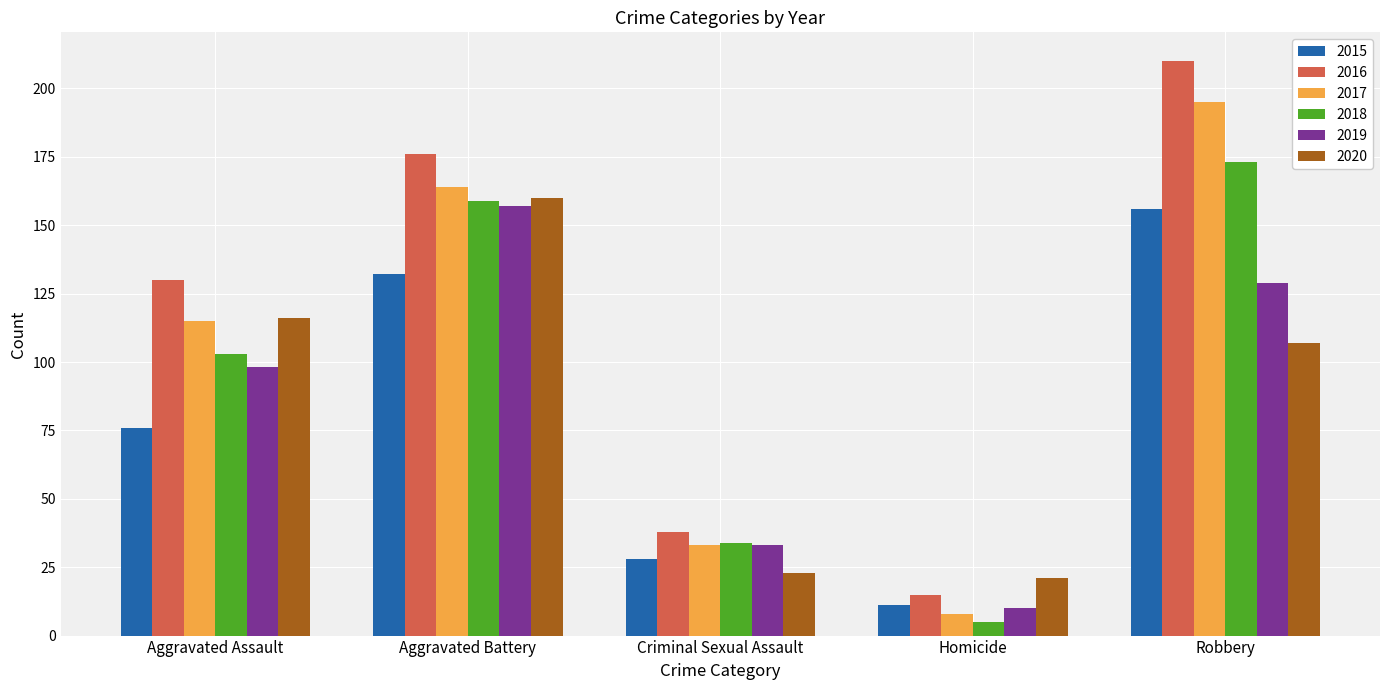

Reading right to left, transcribe all the data shown in this chart.

2015: Robbery=156	Homicide=11	Criminal Sexual Assault=28	Aggravated Battery=132	Aggravated Assault=76
2016: Robbery=210	Homicide=15	Criminal Sexual Assault=38	Aggravated Battery=176	Aggravated Assault=130
2017: Robbery=195	Homicide=8	Criminal Sexual Assault=33	Aggravated Battery=164	Aggravated Assault=115
2018: Robbery=173	Homicide=5	Criminal Sexual Assault=34	Aggravated Battery=159	Aggravated Assault=103
2019: Robbery=129	Homicide=10	Criminal Sexual Assault=33	Aggravated Battery=157	Aggravated Assault=98
2020: Robbery=107	Homicide=21	Criminal Sexual Assault=23	Aggravated Battery=160	Aggravated Assault=116